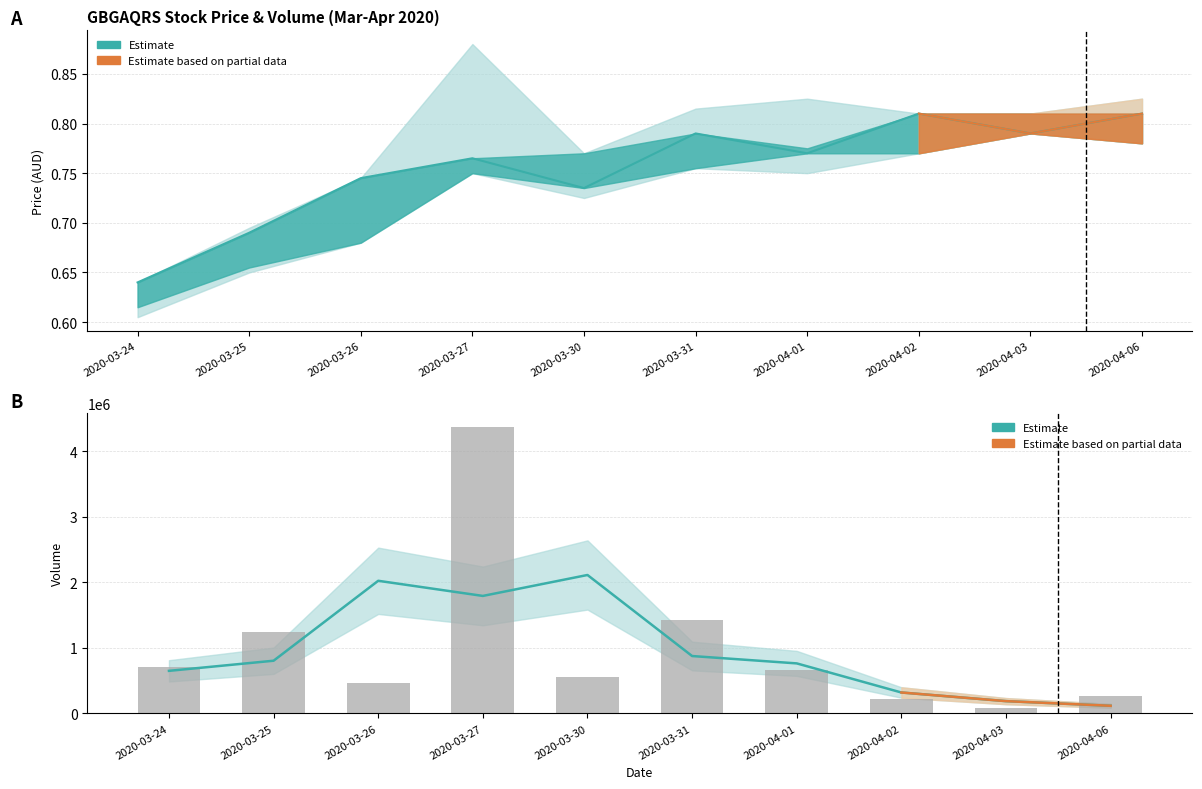

Reading left to right, extract all data points from this chart.

close: 2020-03-24=0.6	2020-03-25=0.7	2020-03-26=0.7	2020-03-27=0.8	2020-03-30=0.7	2020-03-31=0.8	2020-04-01=0.8	2020-04-02=0.8	2020-04-03=0.8	2020-04-06=0.8
open: 2020-03-24=0.6	2020-03-25=0.7	2020-03-26=0.7	2020-03-27=0.8	2020-03-30=0.8	2020-03-31=0.8	2020-04-01=0.8	2020-04-02=0.8	2020-04-03=0.8	2020-04-06=0.8
high: 2020-03-24=0.6	2020-03-25=0.7	2020-03-26=0.7	2020-03-27=0.9	2020-03-30=0.8	2020-03-31=0.8	2020-04-01=0.8	2020-04-02=0.8	2020-04-03=0.8	2020-04-06=0.8
low: 2020-03-24=0.6	2020-03-25=0.7	2020-03-26=0.7	2020-03-27=0.8	2020-03-30=0.7	2020-03-31=0.8	2020-04-01=0.8	2020-04-02=0.8	2020-04-03=0.8	2020-04-06=0.8
vol: 2020-03-24=706600.0	2020-03-25=1242300.0	2020-03-26=463800.0	2020-03-27=4365200.0	2020-03-30=549500.0	2020-03-31=1422200.0	2020-04-01=655600.0	2020-04-02=212800.0	2020-04-03=90100.0	2020-04-06=260200.0